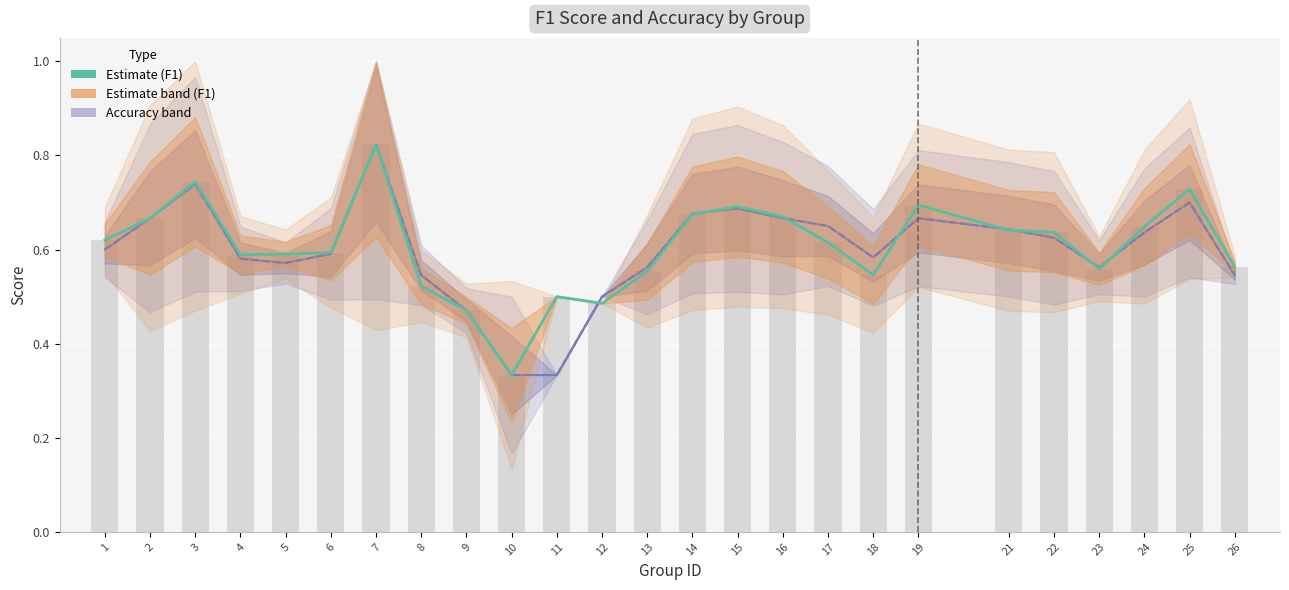

What is the value of the accuracy bar at the 21st from the left?

0.6